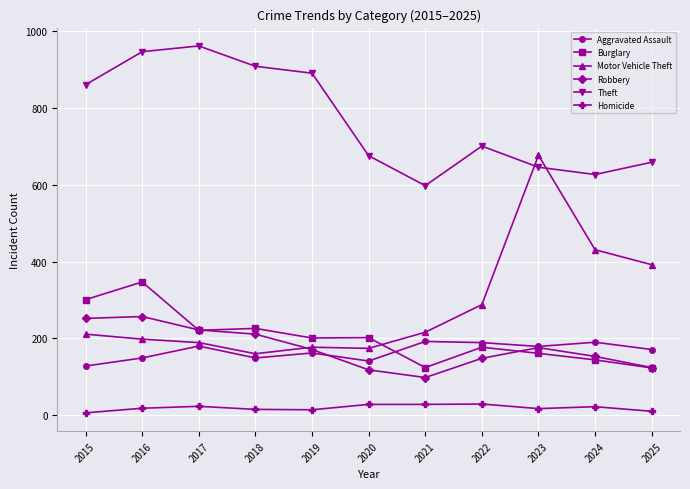

What is the highest value of the Homicide series?

29